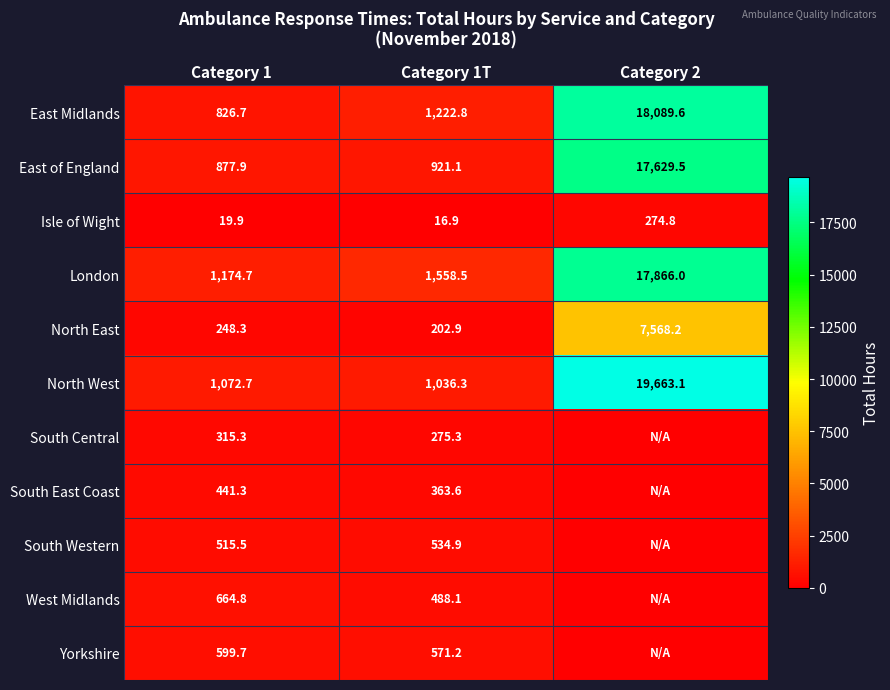

What is the spread (max minus min) of values at Category 1T?

1541.6